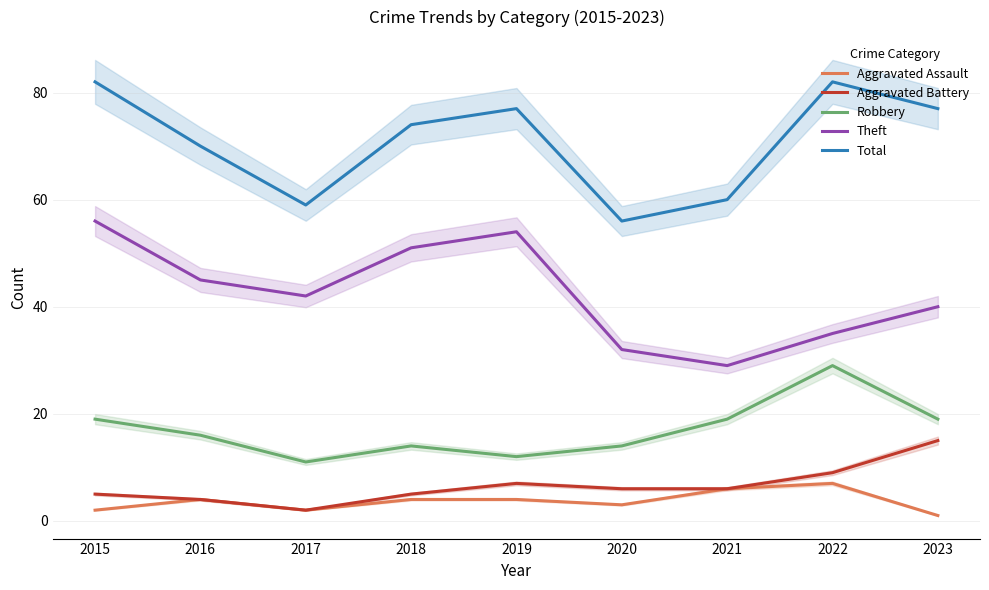

Rank the series by their maximum value, from lowest to highest.

Aggravated Assault, Aggravated Battery, Robbery, Theft, Total